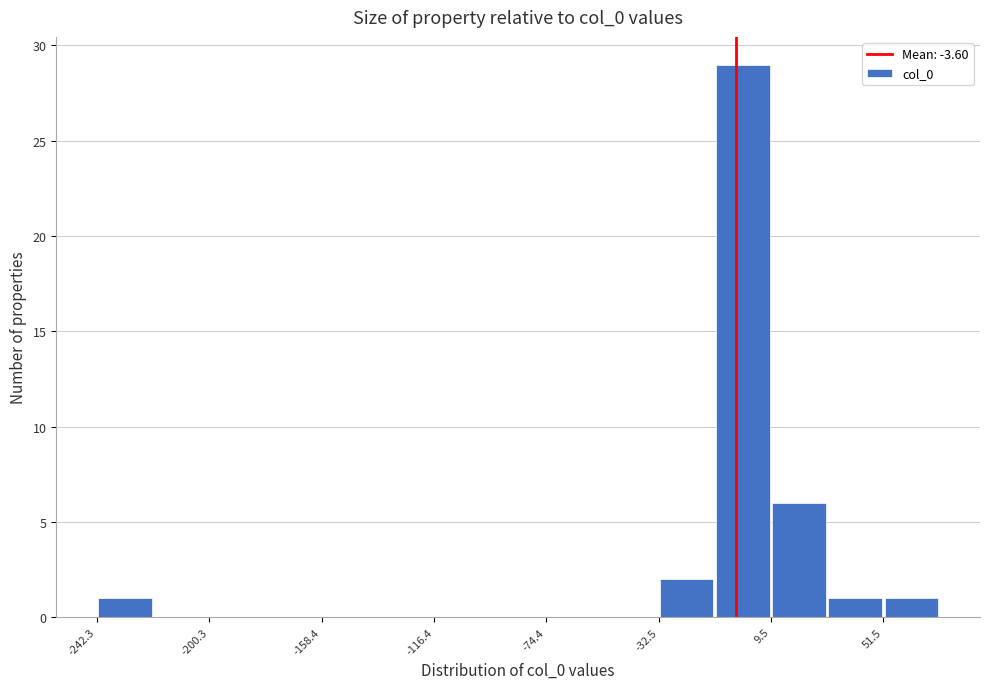

Reading left to right, list every bar in this chart as the range it spans on the x-axis followed by its height. Neither the bar edges nor the heights are printed on the chart, so give them approximately, as read against the axes.

-240 to -220: 1
-220 to -200: 0
-200 to -180: 0
-180 to -160: 0
-160 to -135: 0
-135 to -115: 0
-115 to -95: 0
-95 to -75: 0
-75 to -55: 0
-55 to -30: 0
-30 to -10: 2
-10 to 10: 29
10 to 30: 6
30 to 50: 1
50 to 70: 1